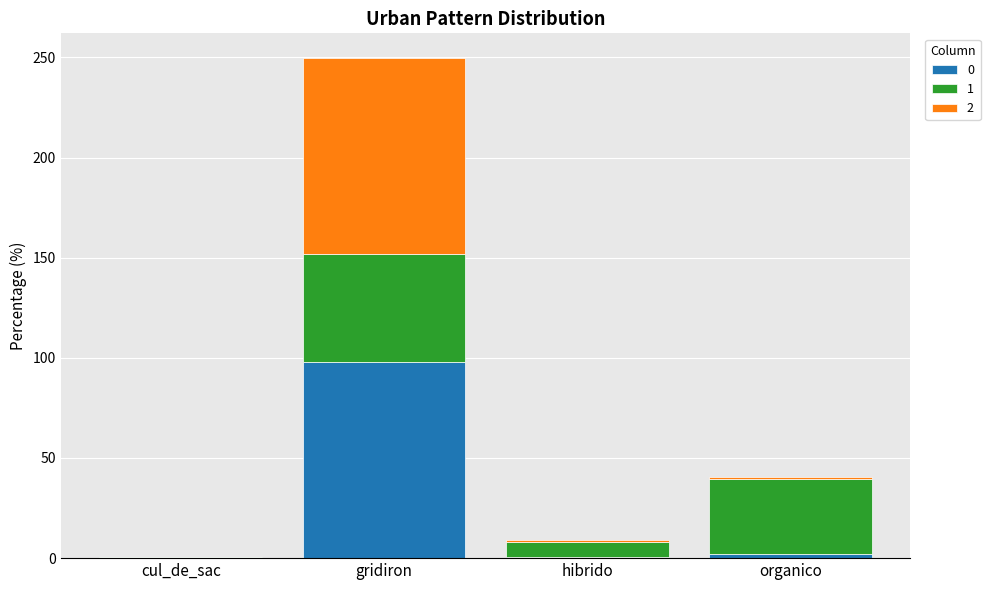

The 0 series shows 97.7 at gridiron. True or false?

True